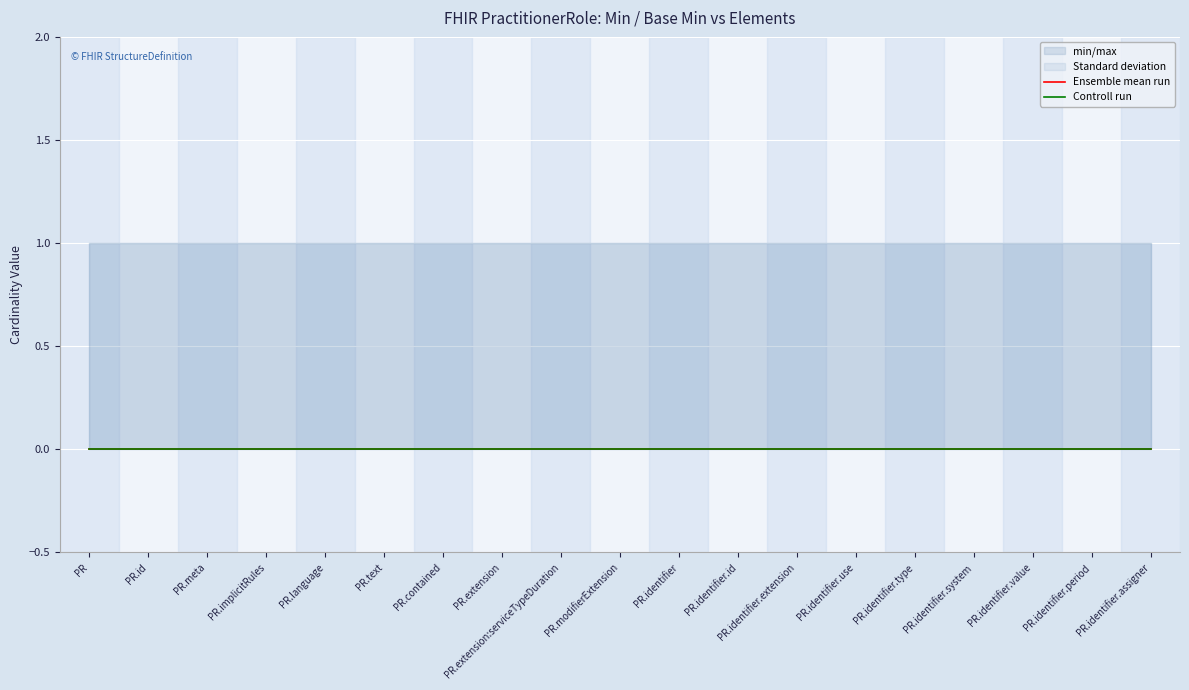

Which has a higher value, PractitionerRole.extension:serviceTypeDuration or PractitionerRole.identifier.extension?

PractitionerRole.extension:serviceTypeDuration